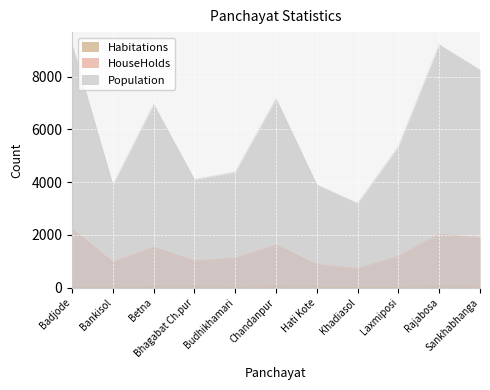

What are all the series names shown in the legend?

Habitations, HouseHolds, Population